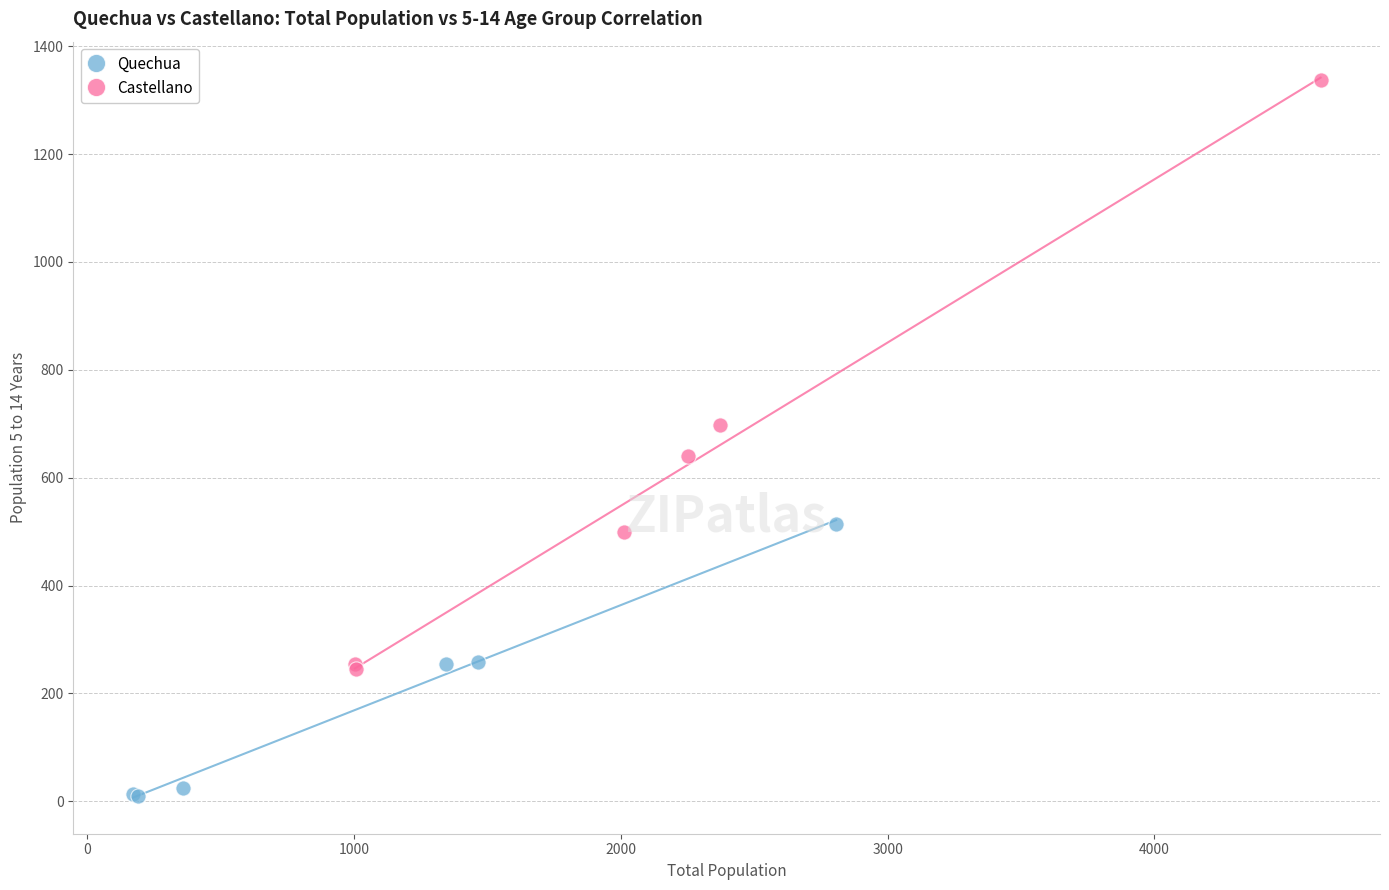

What are all the series names shown in the legend?

Quechua, Castellano